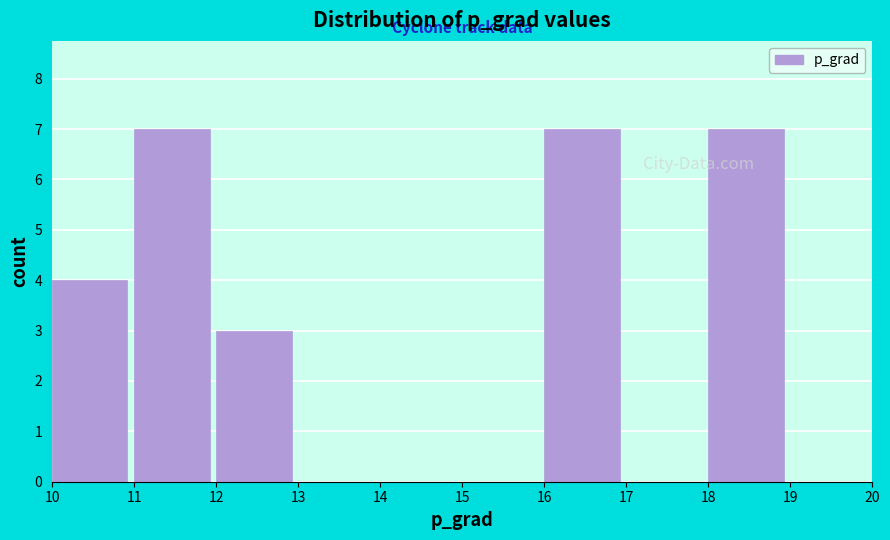

Reading left to right, list every bar in this chart as the range it spans on the x-axis followed by its height. The values are not printed on the chart, so give them approximately, as read against the axis.

10 to 11: 4
11 to 12: 7
12 to 13: 3
13 to 14: 0
14 to 15: 0
15 to 16: 0
16 to 17: 7
17 to 18: 0
18 to 19: 7
19 to 20: 0